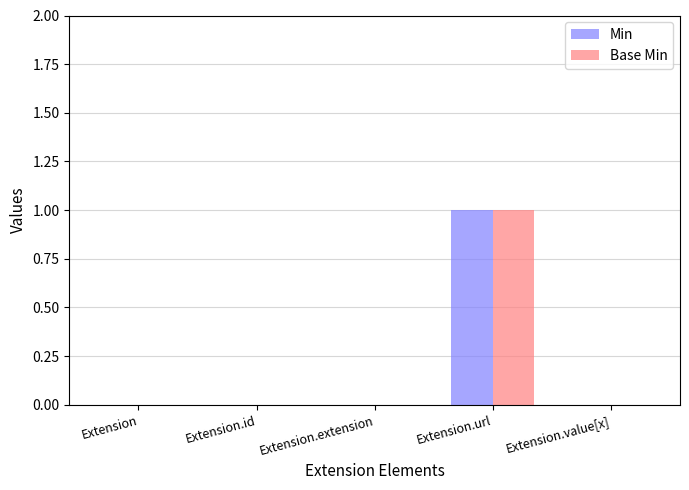

At which label does Min reach its peak?

Extension.url